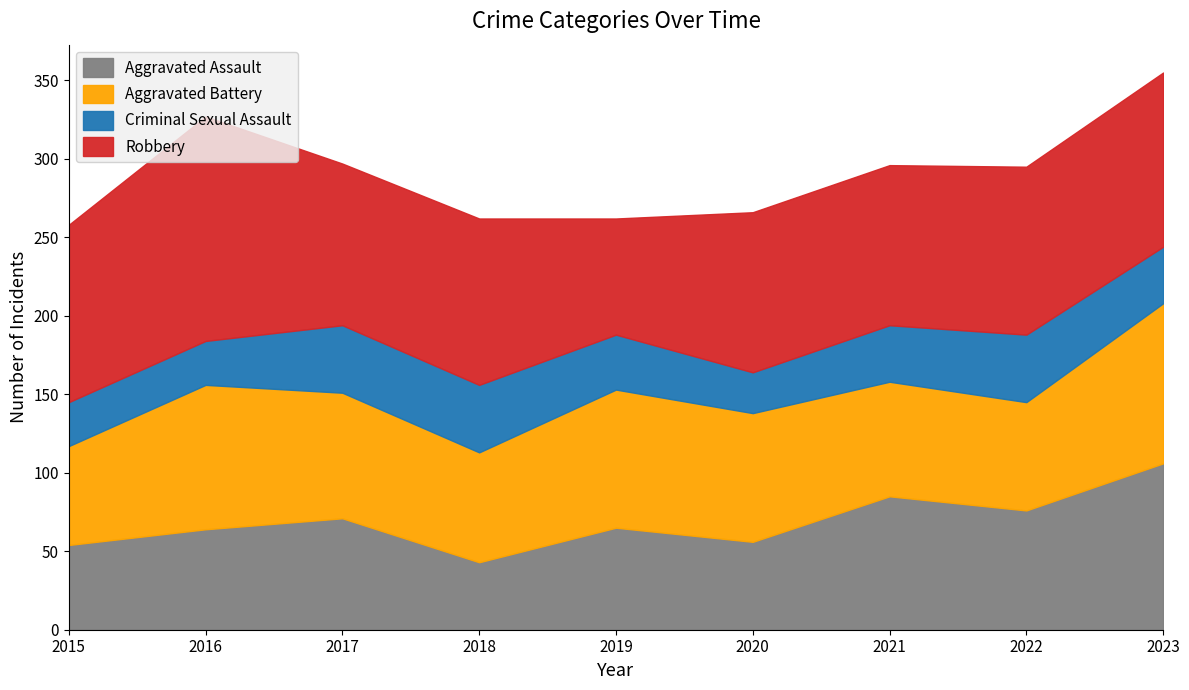

Where is Criminal Sexual Assault nearest to the value 34?

2019